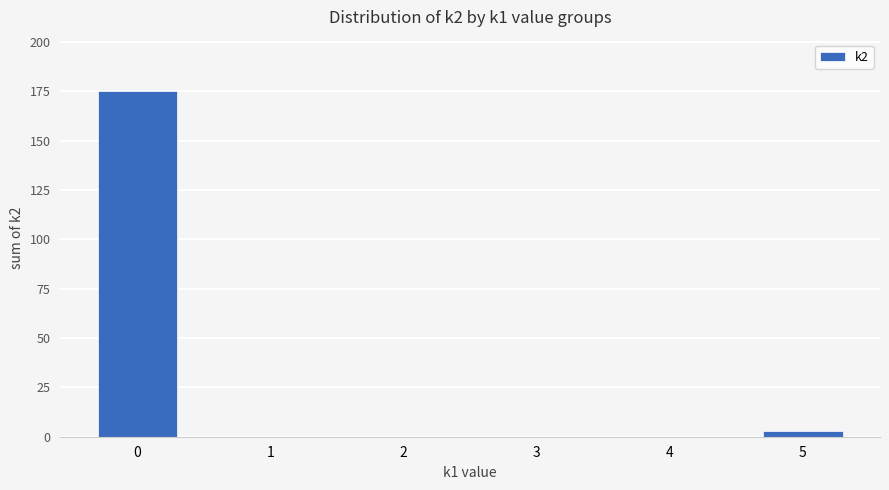

Reading right to left, transcribe all the data shown in this chart.

5=3	4=0	3=0	2=0	1=0	0=175